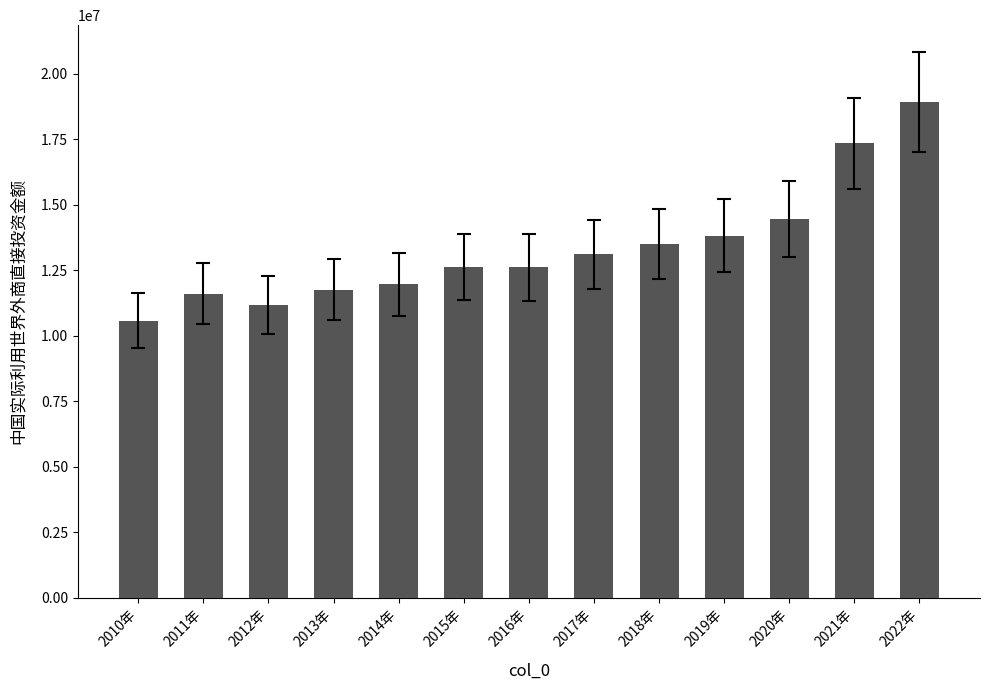

Approximately how many times larger is the value at 2021年 compared to 2014年?

1.5